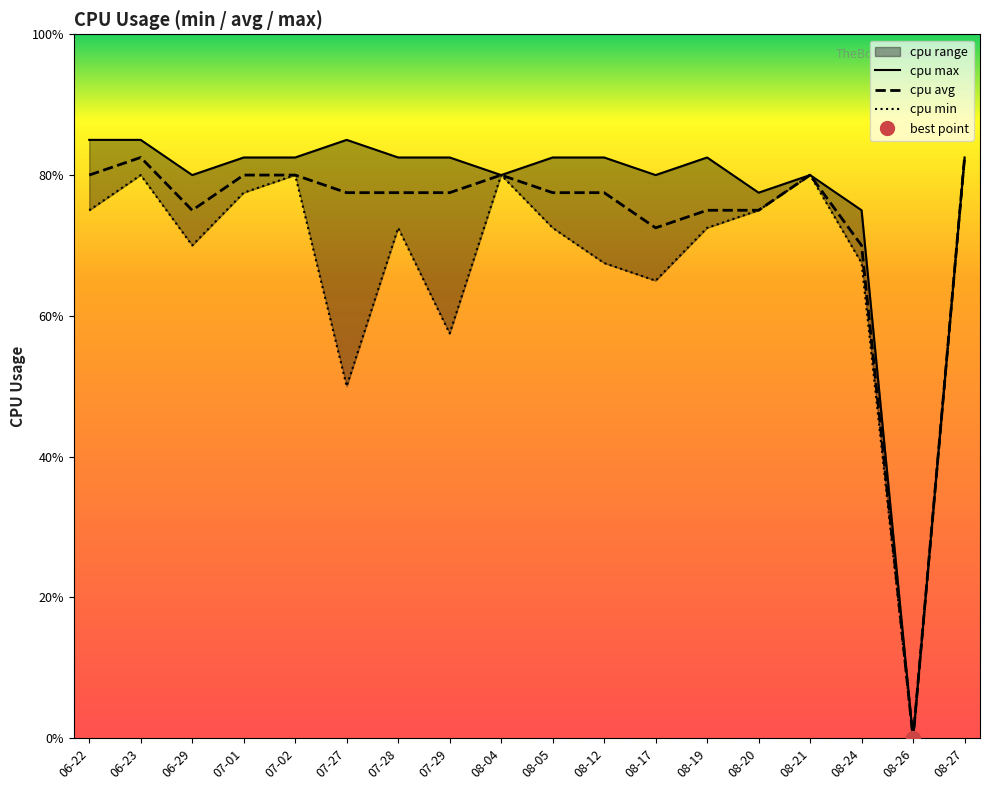

How many categories are shown in the chart?

18